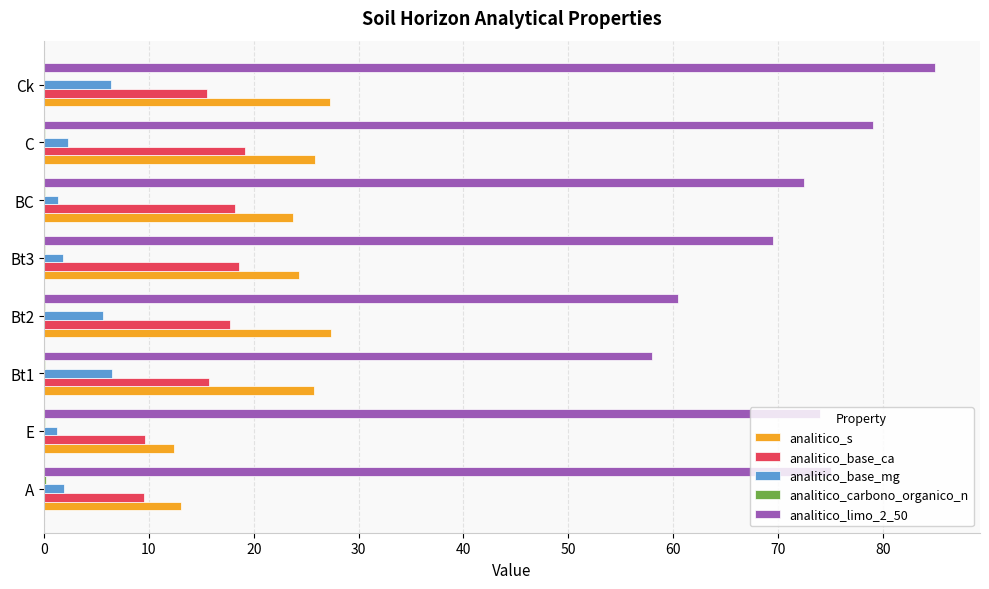

Which series has the largest total across all categories?

analitico_limo_2_50